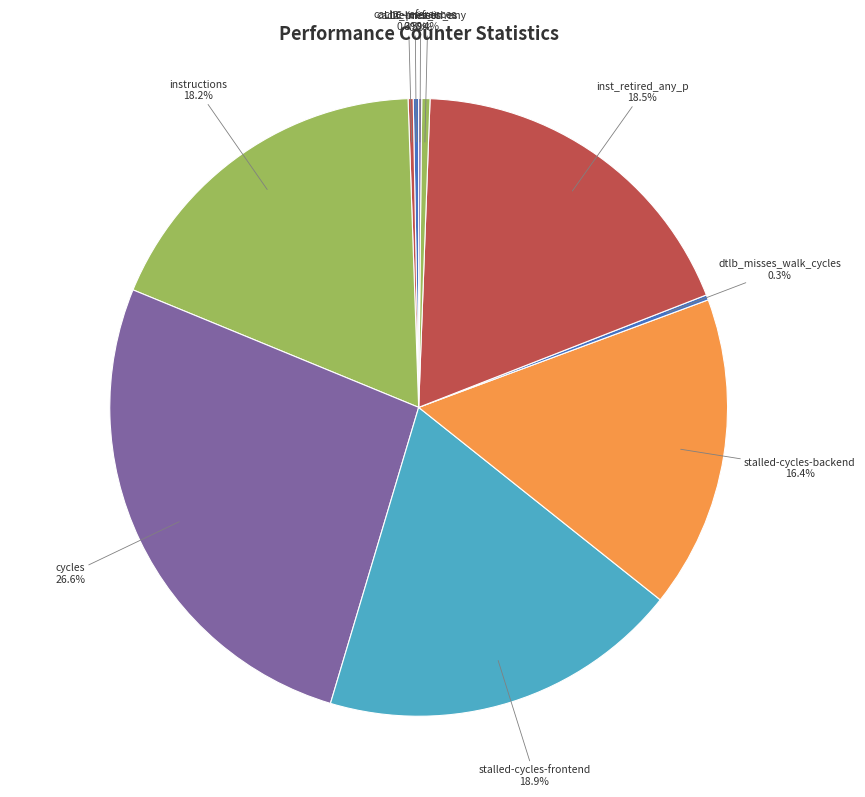

Between stalled-cycles-frontend and instructions, which is larger?

stalled-cycles-frontend